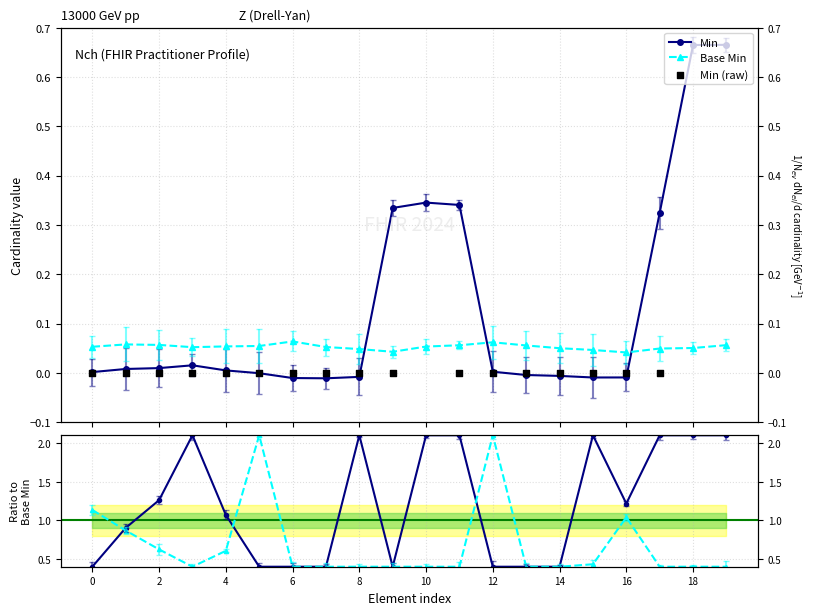

At how many categories does at least one series exceed 1?

14